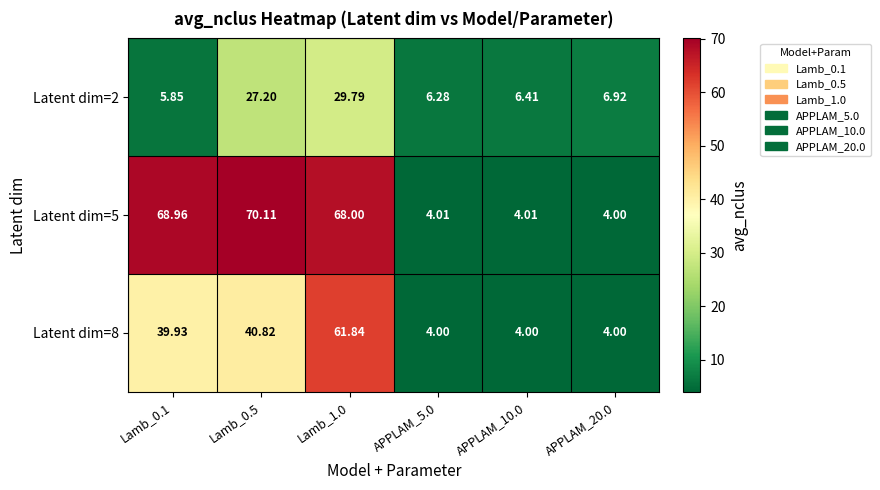

At which category is the sum across all series the highest?

Lamb_1.0